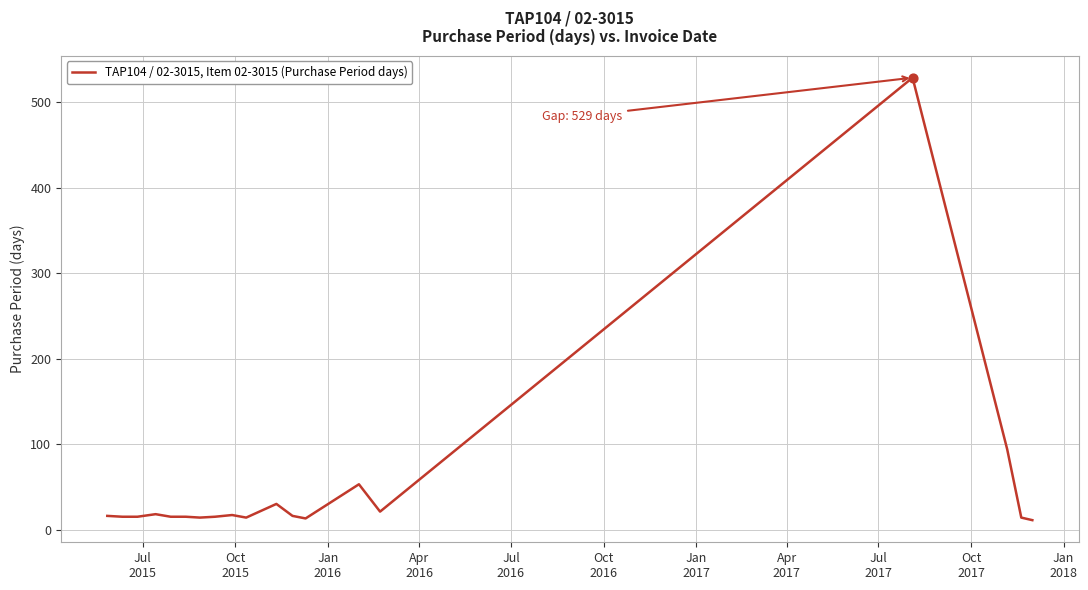

What is the difference between the maximum and minimum values?

518